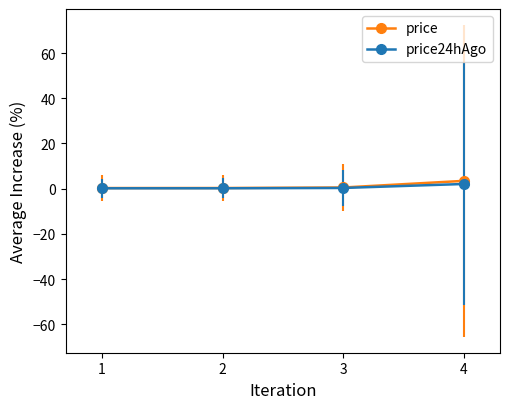

What is the highest value of the price series?

3.5